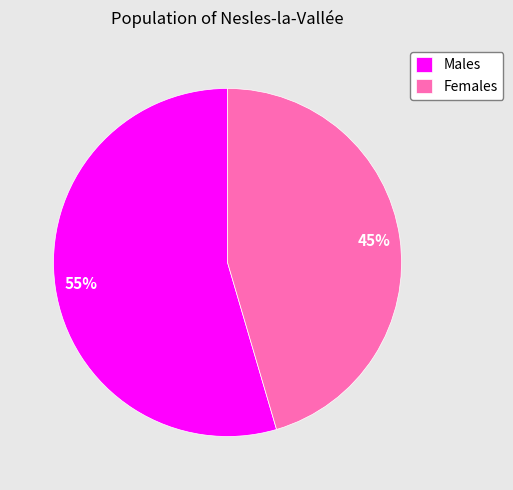

Between Males and Females, which is larger?

Males